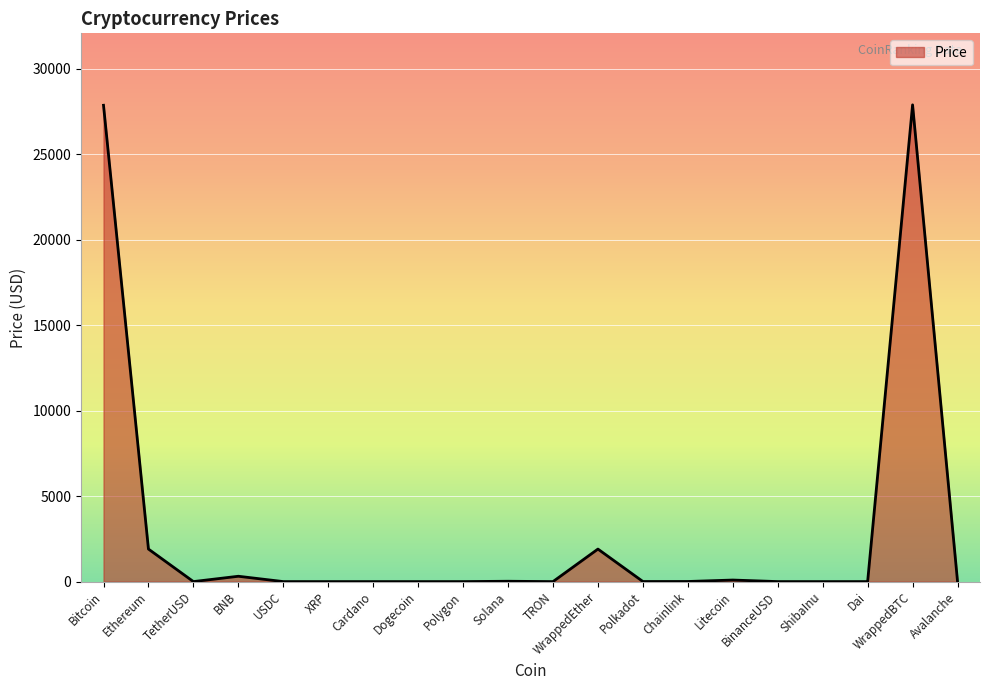

Does the chart display data point markers on the line(s)?

No